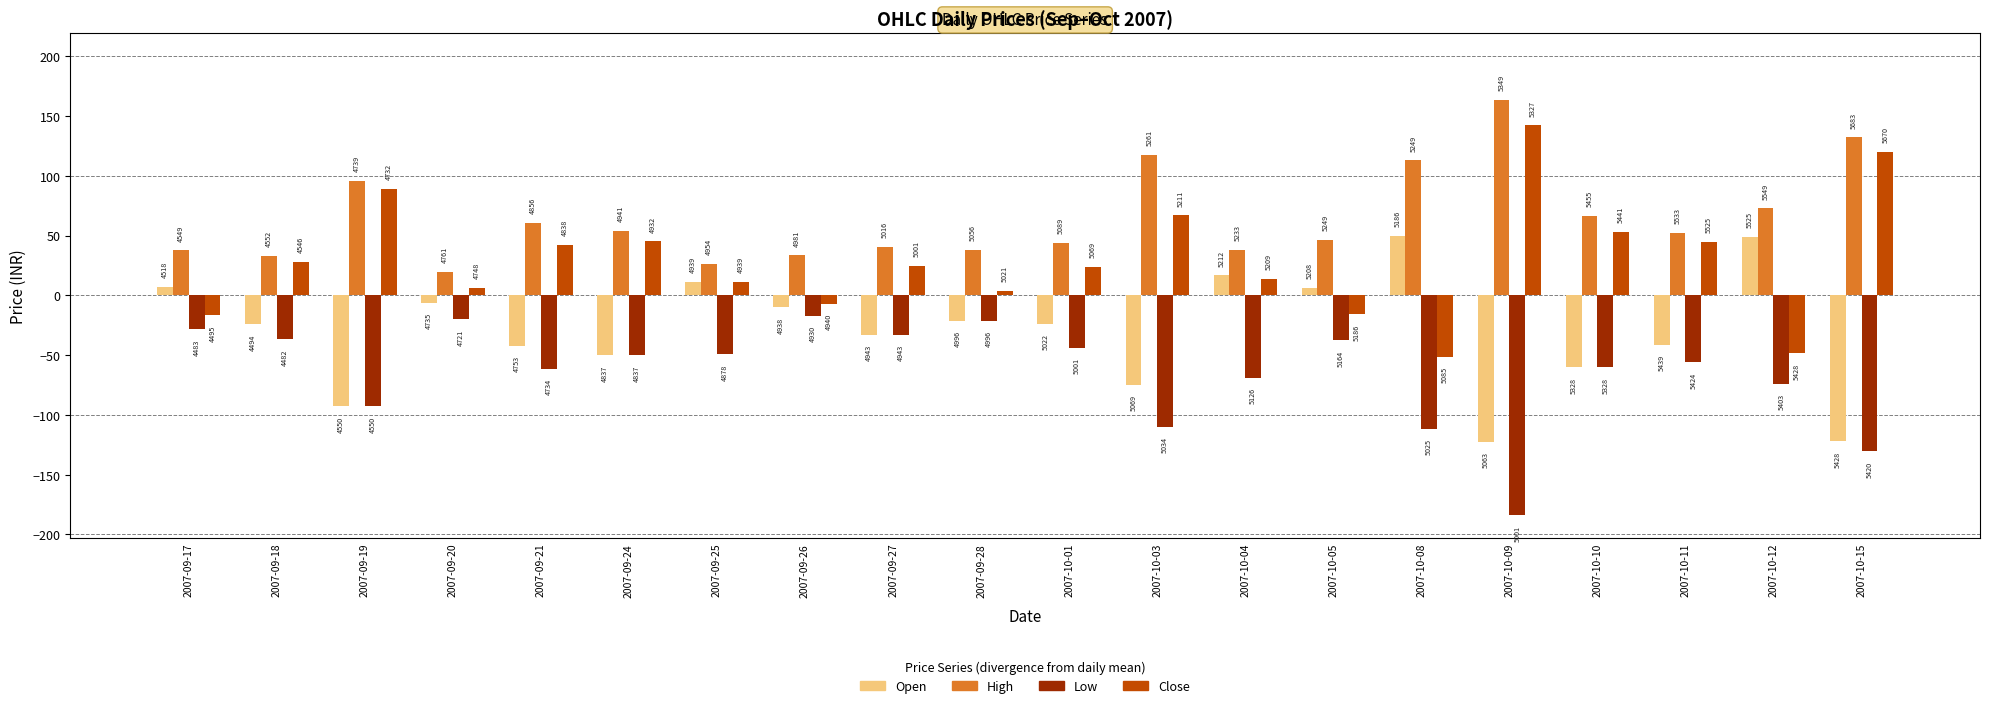

How many groups of bars are there?

20